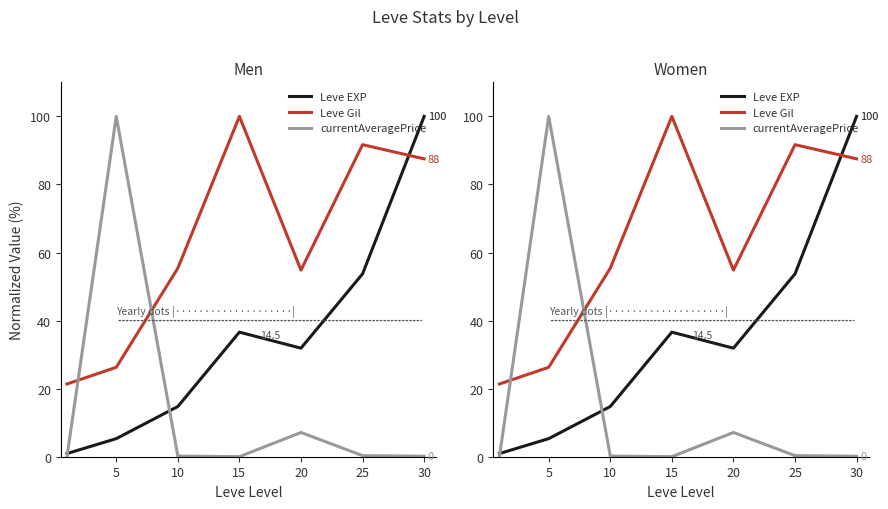

How many categories are shown in the chart?

7